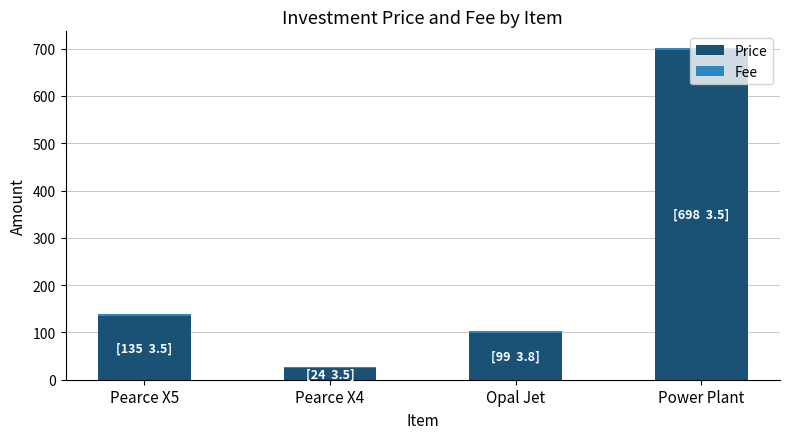

What is the highest value of the Price series?

698.1